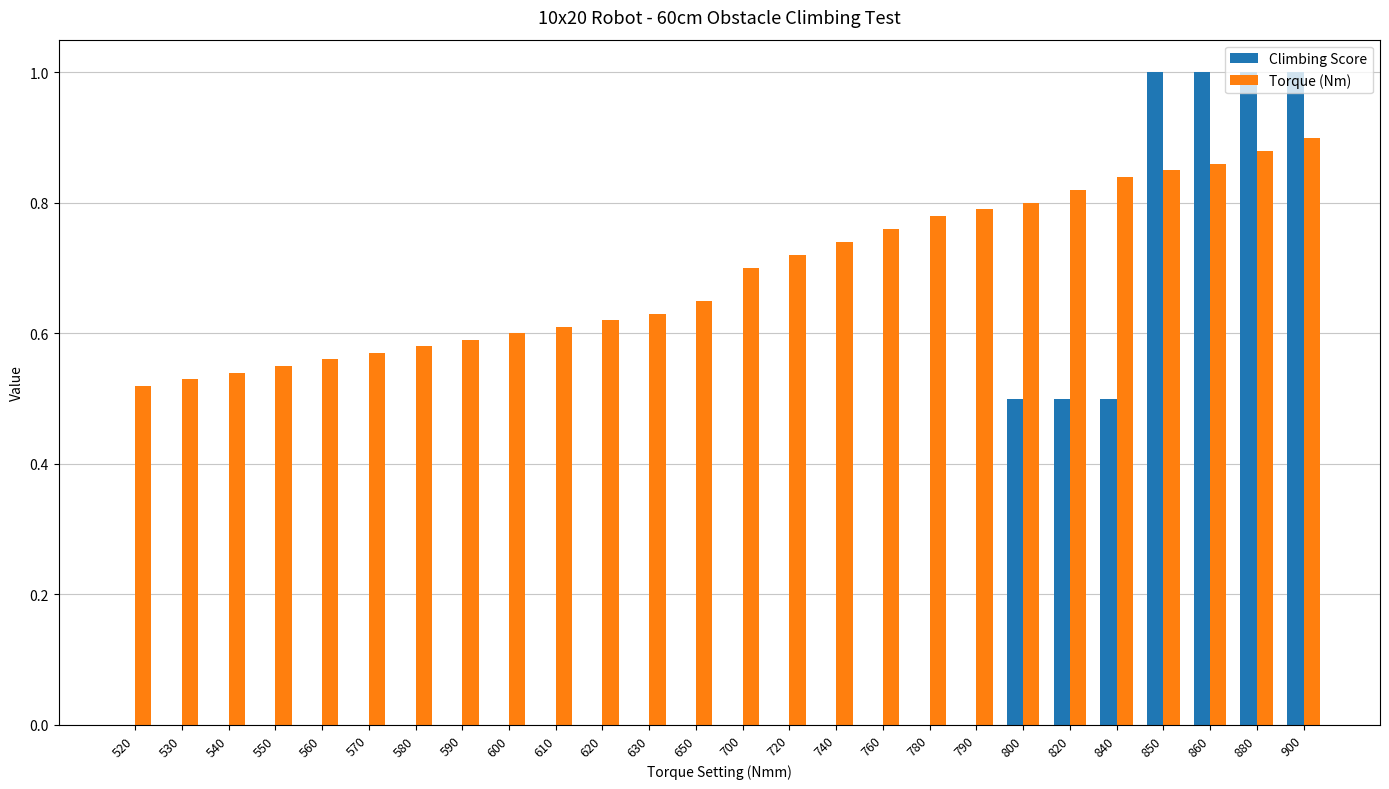

What is the total value across all series at 900?

1.9